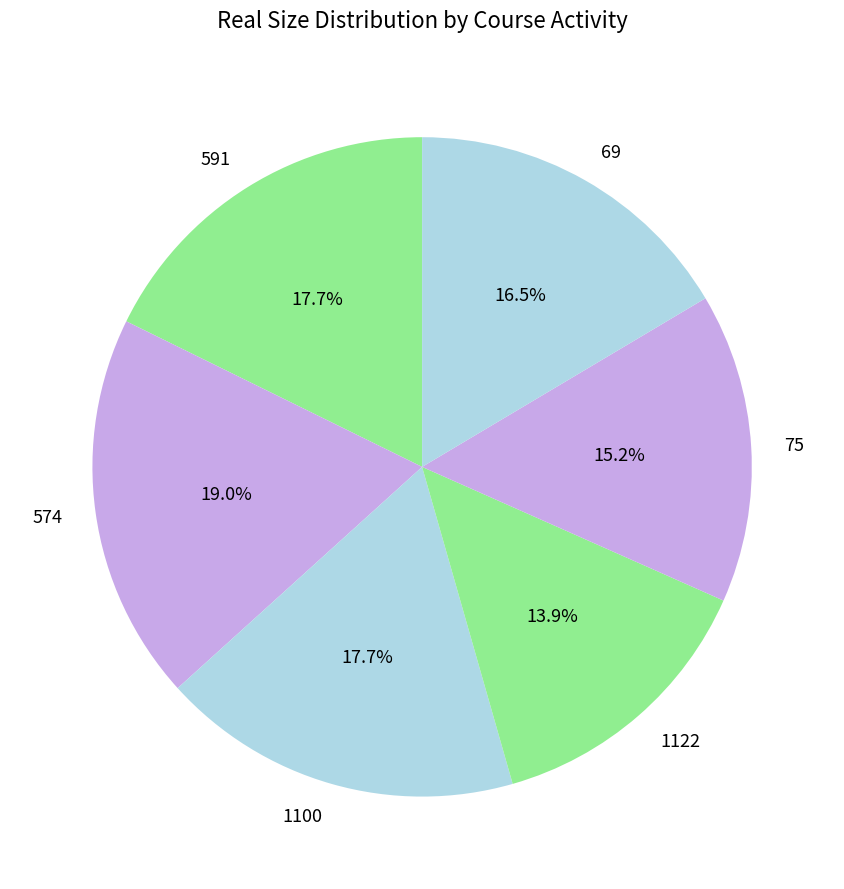

Is it true that 591 is 24% of the pie?

False